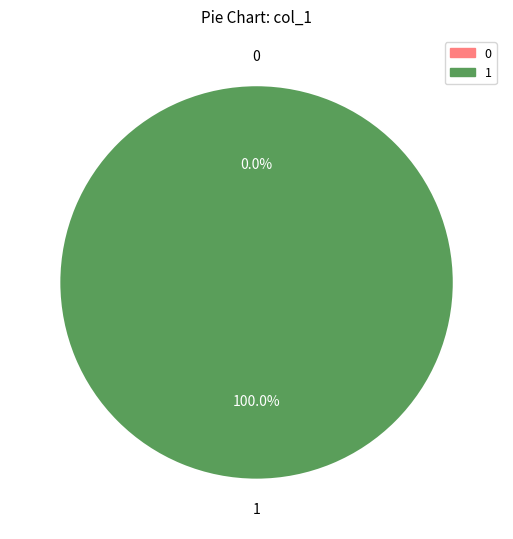

Count the number of slices in the pie.

2